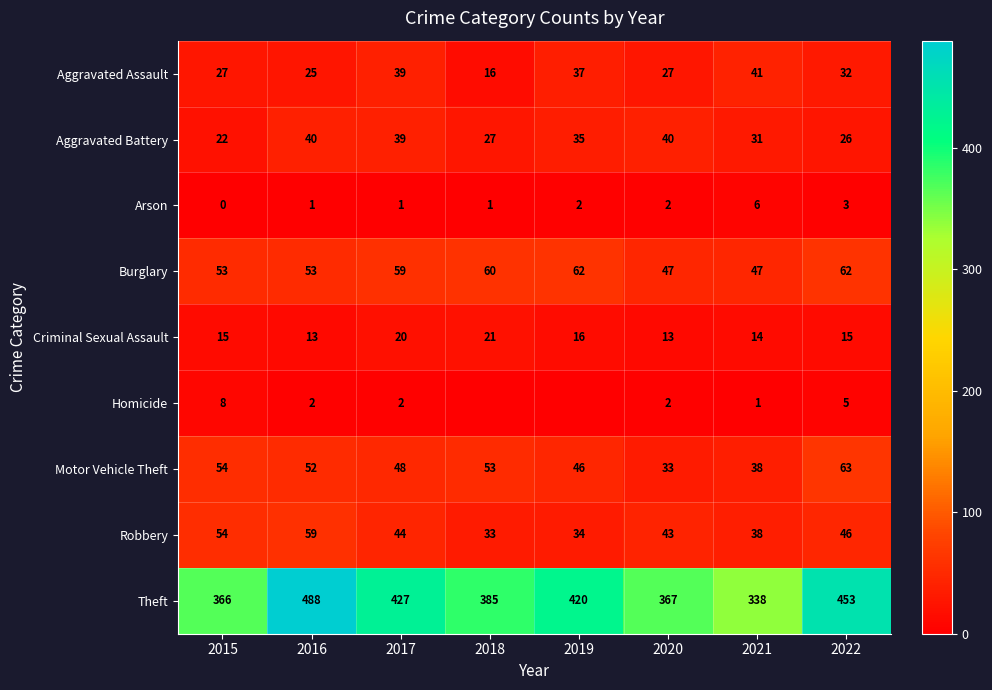

What is the maximum value for Arson?

6